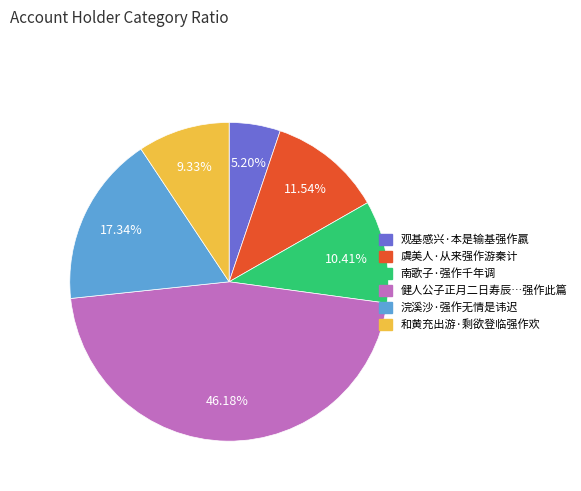

Rank the categories by value from highest to lowest.

健人公子正月二日寿辰…强作此篇, 浣溪沙·强作无情是讳迟, 虞美人·从来强作游秦计, 南歌子·强作千年调, 和黄充出游·剩欲登临强作欢, 观基感兴·本是输基强作嬴